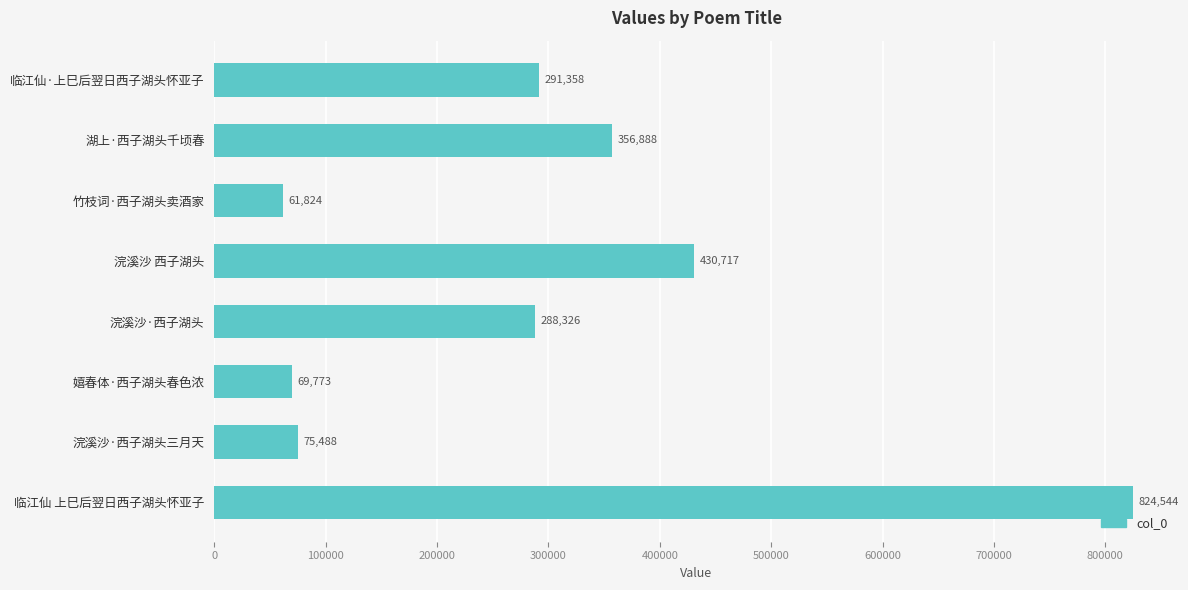

What is the difference between the maximum and minimum values?

762720